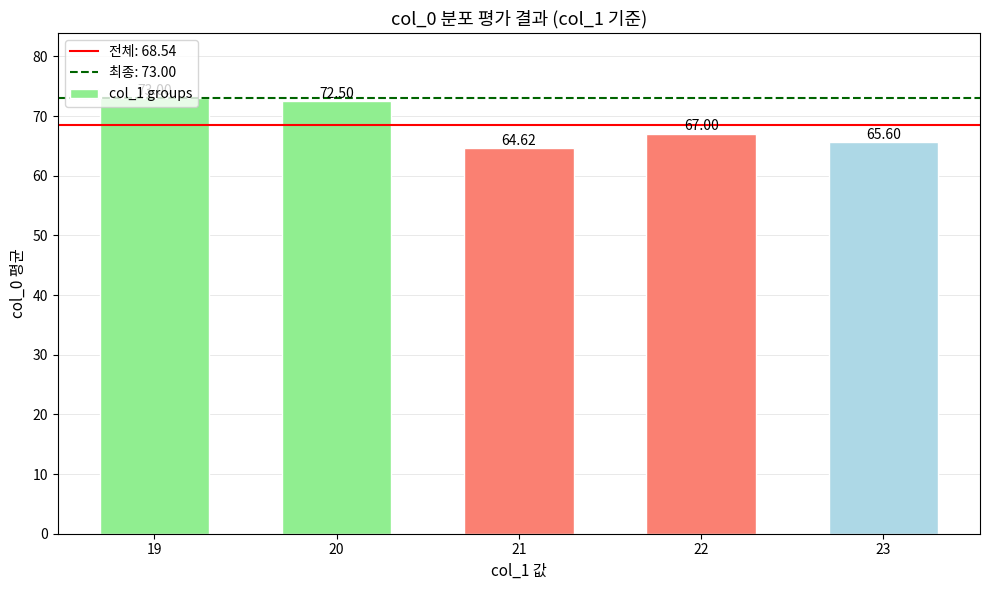

How many data points are less than 67?

2